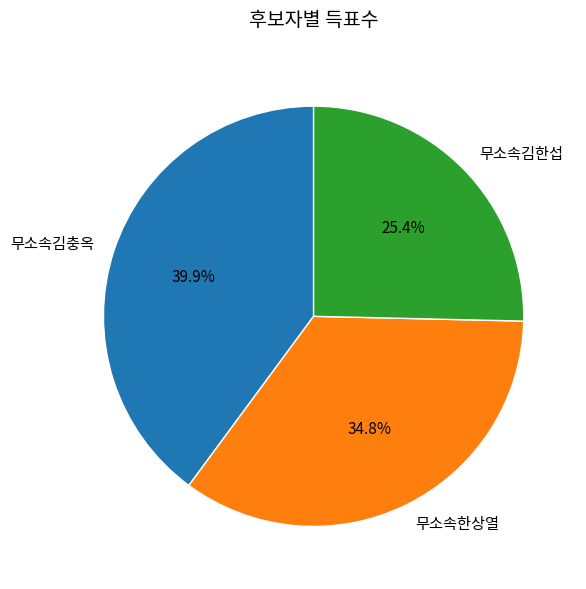

How many segments does this pie chart have?

3